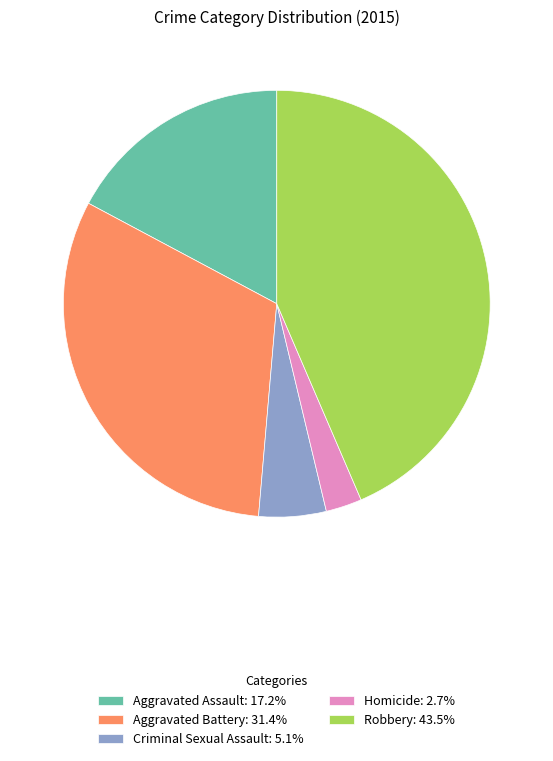

What is the ratio of the value at Aggravated Assault: 17.2% to the value at Robbery: 43.5%?

0.4